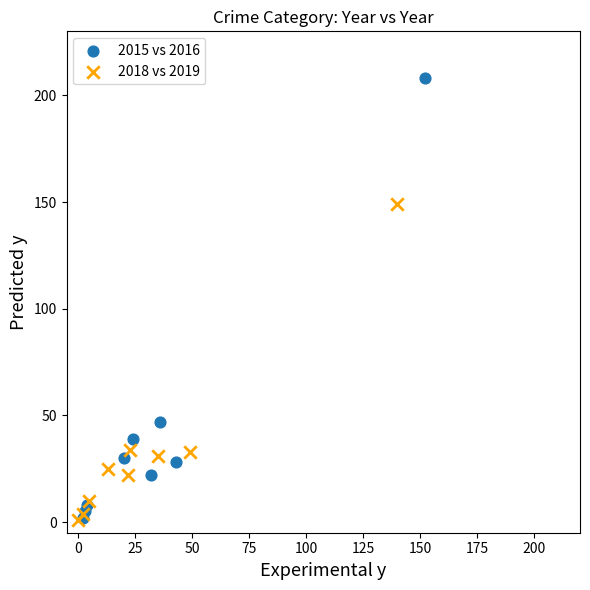

What are all the series names shown in the legend?

2015 vs 2016, 2018 vs 2019